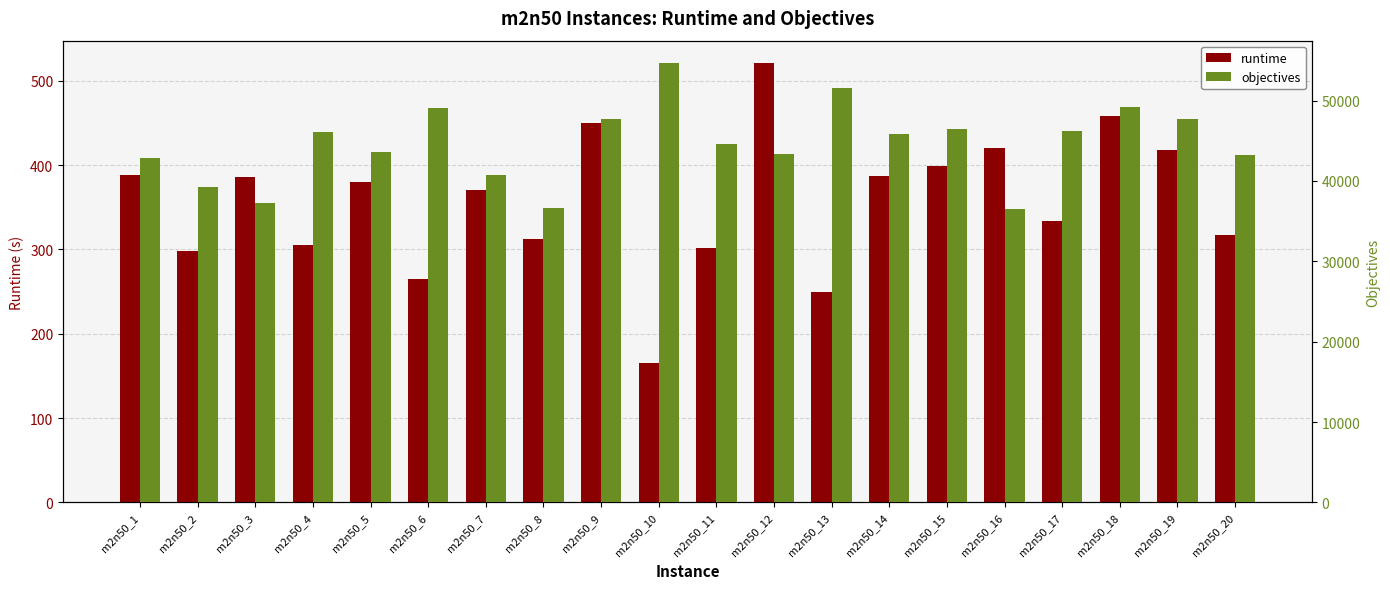

What is the value of the objectives bar at the 17th from the left?

46224.0